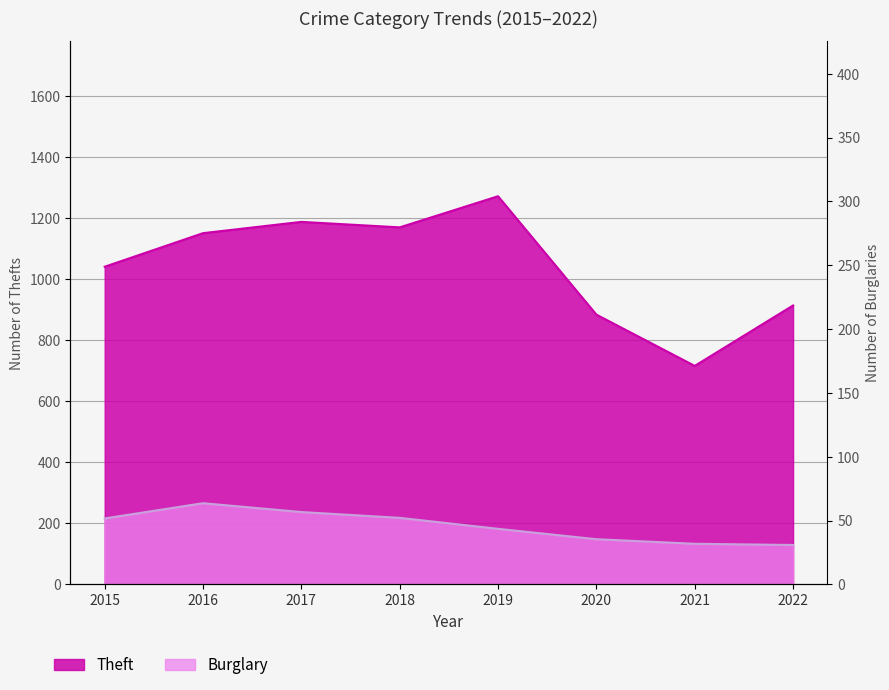

What is the difference between the Theft values at 2015 and 2019?

231